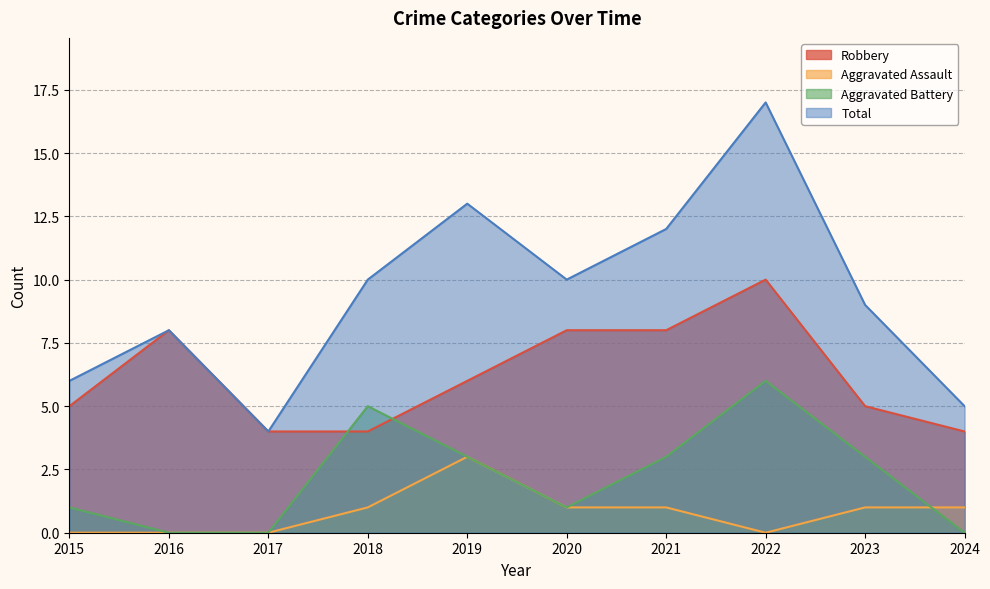

How many data points in Total are less than 10?

5